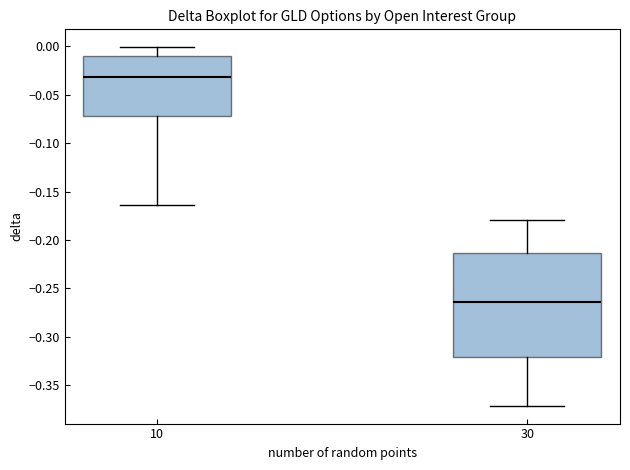

Which box is the tallest, from its lower edge to its upper edge?

30